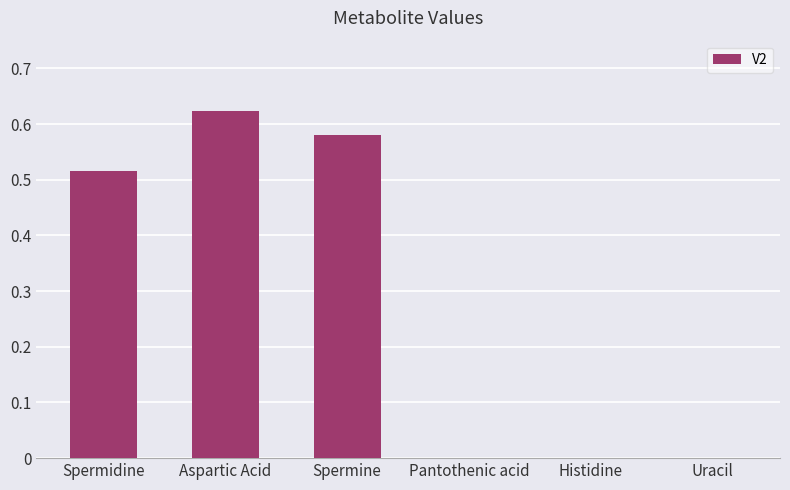

Which category has the highest value across all series?

Aspartic Acid